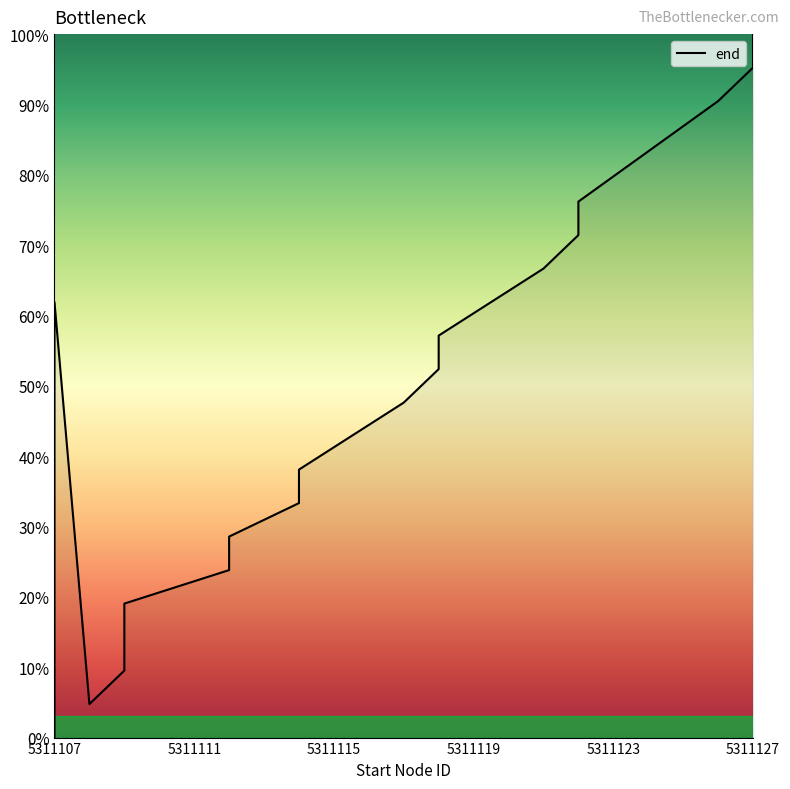

What is the sum of all values?

933.3